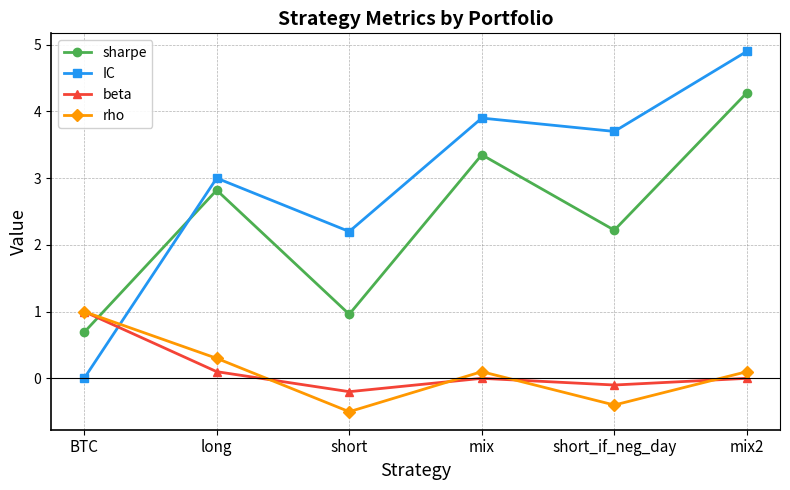

At short_if_neg_day, list the series in order from smallest to largest.

rho, beta, sharpe, IC